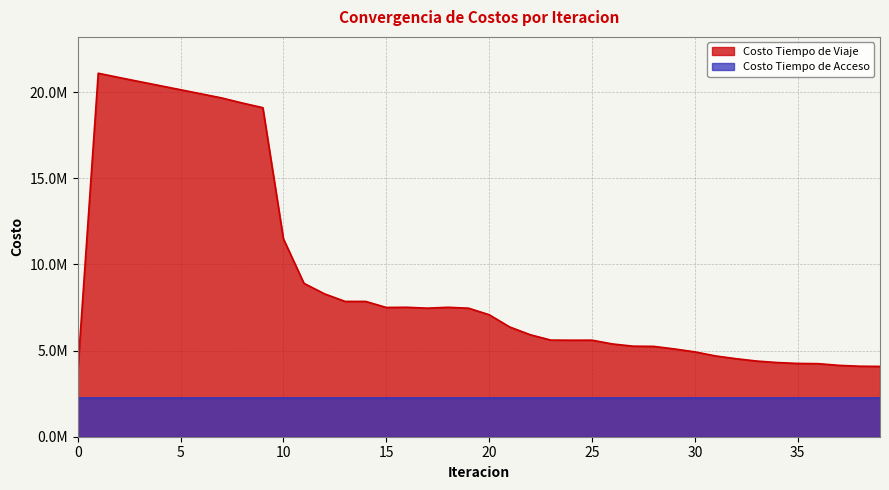

Count the number of values greater than 7083620.

20